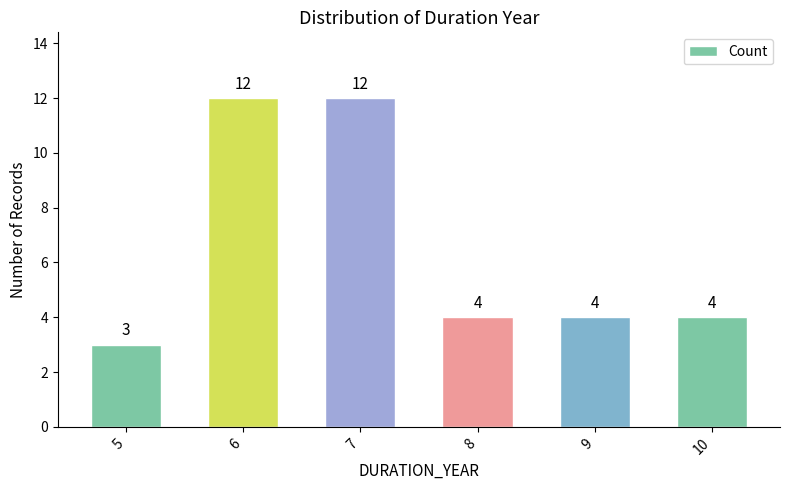

What is the approximate value at 7?

12